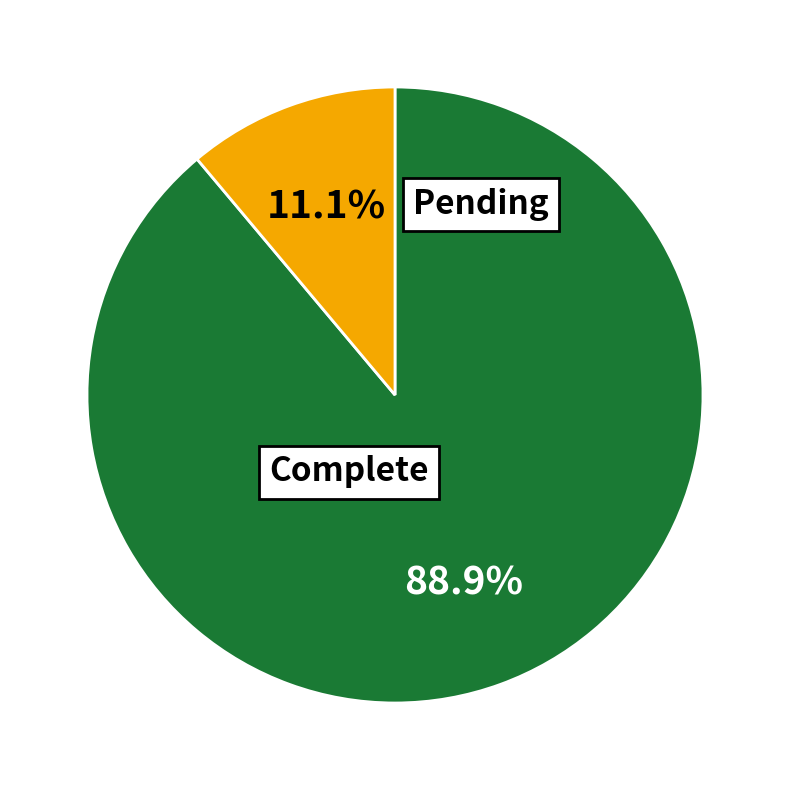

Does any single category account for the majority?

Yes